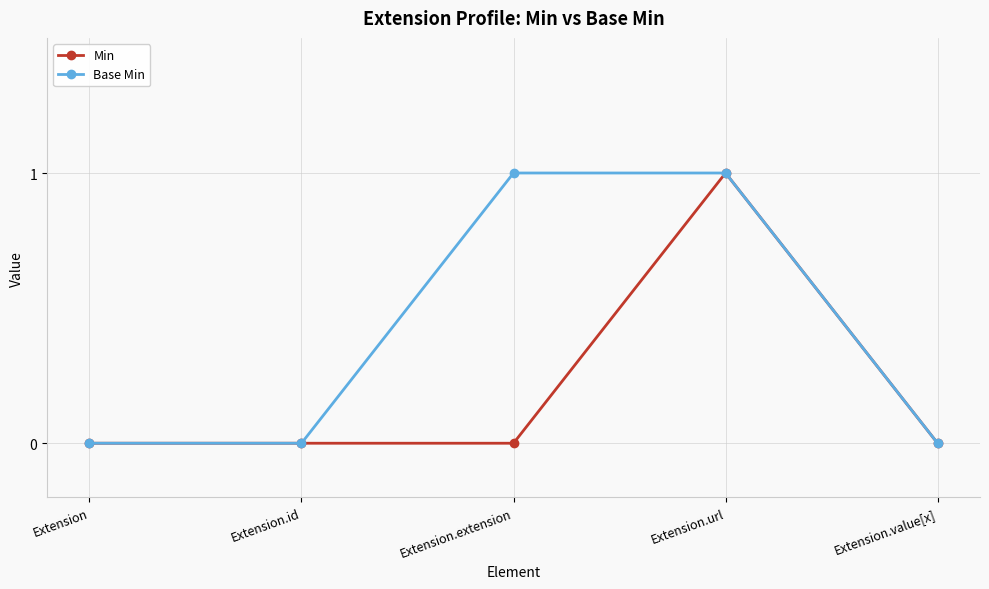

Reading left to right, list all the values displayed in this chart.

Min: 0	0	0	1	0
Base Min: 0	0	1	1	0